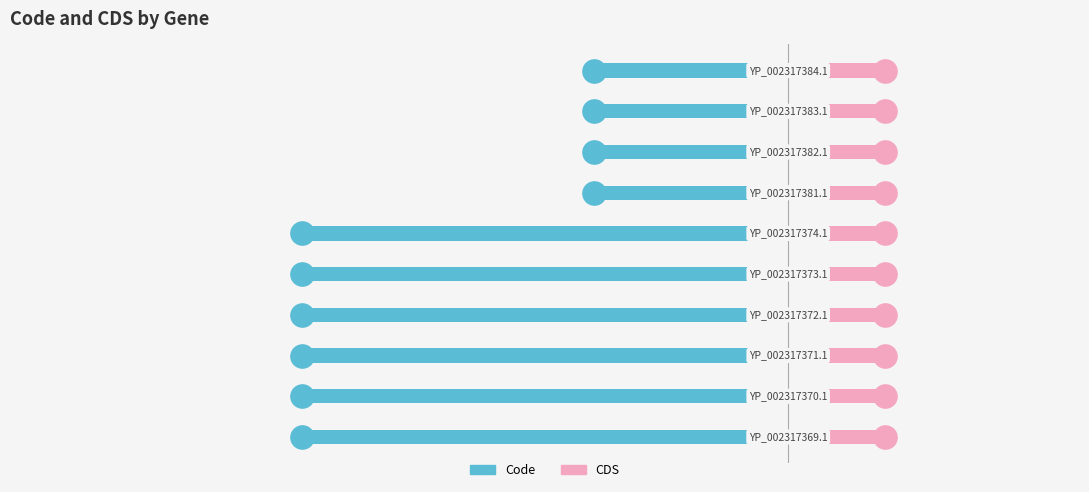

Which series contains the lowest Y value?

Code